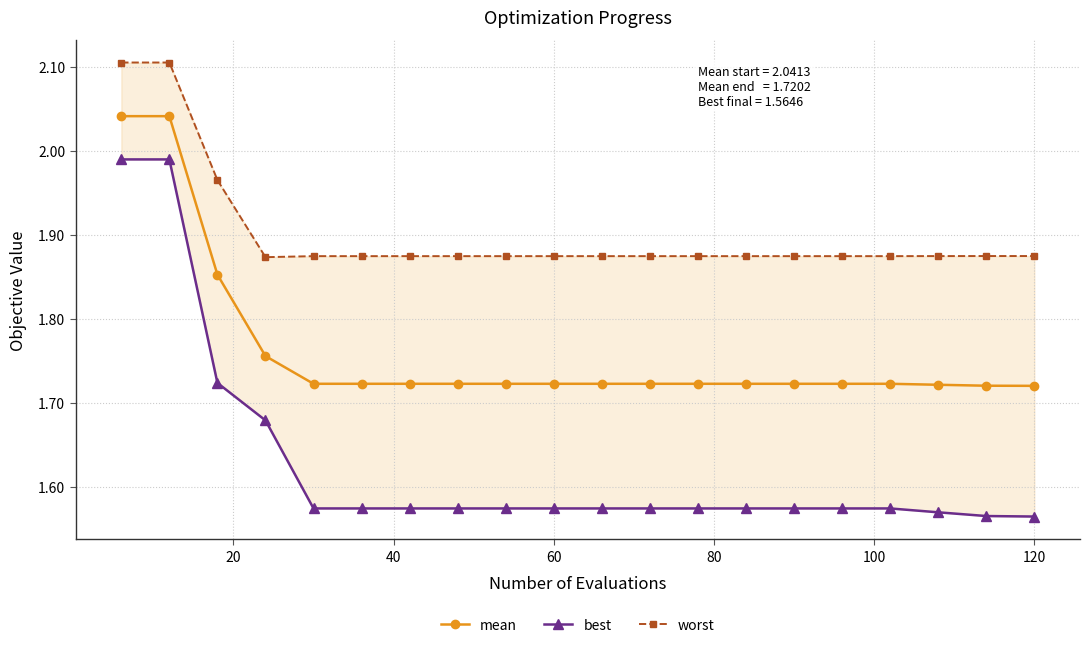

What are all the series names shown in the legend?

mean, best, worst